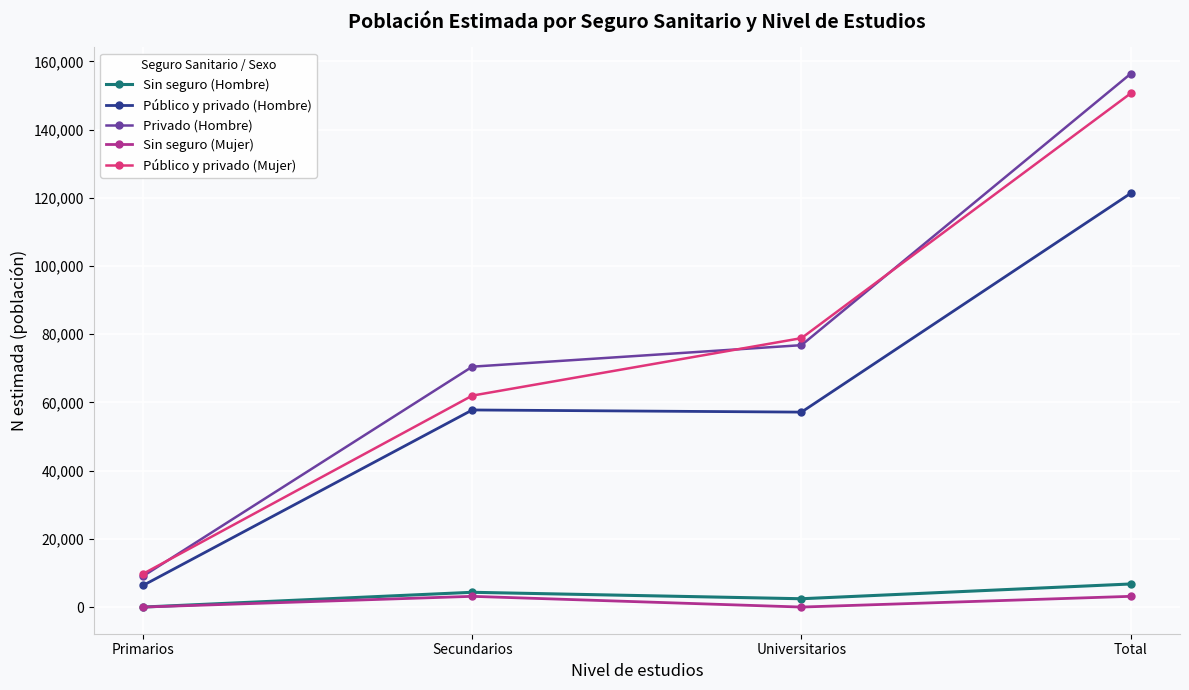

List the labels in order of Público y privado (Mujer) value, largest first.

Total, Universitarios, Secundarios, Primarios